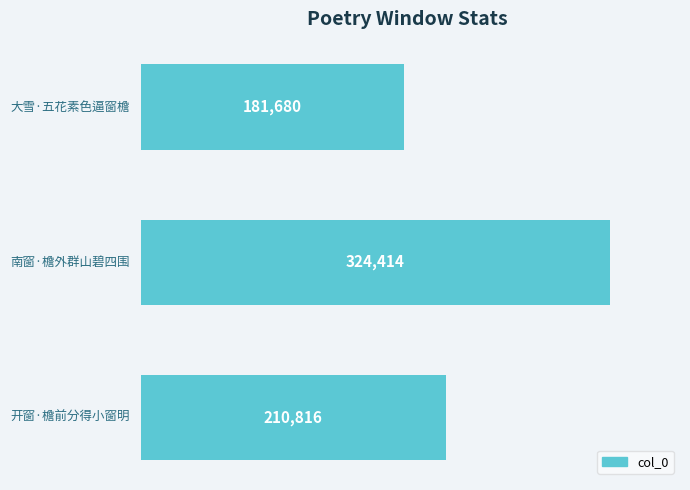

How many values are between 181680 and 324414?

3